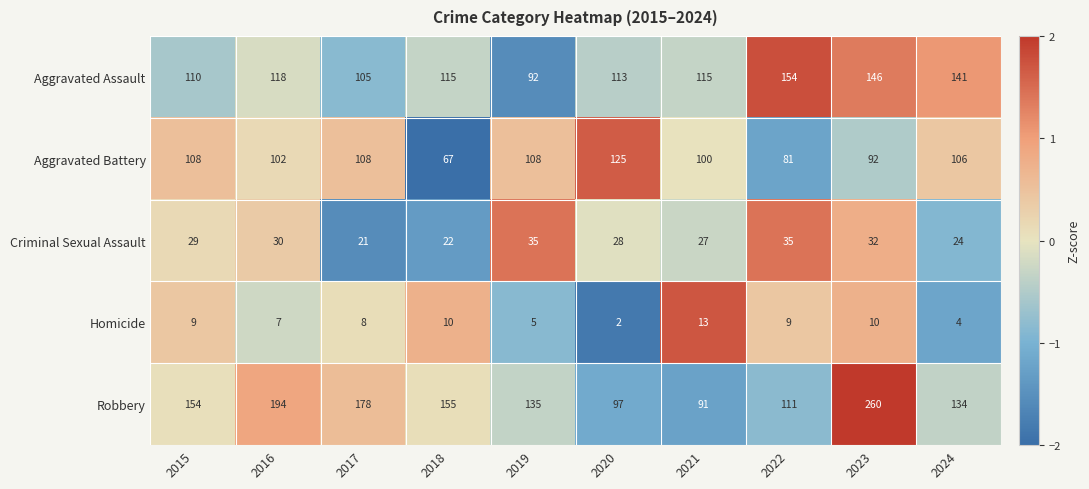

What is the sum of the Robbery values at 2019 and 2024?

269